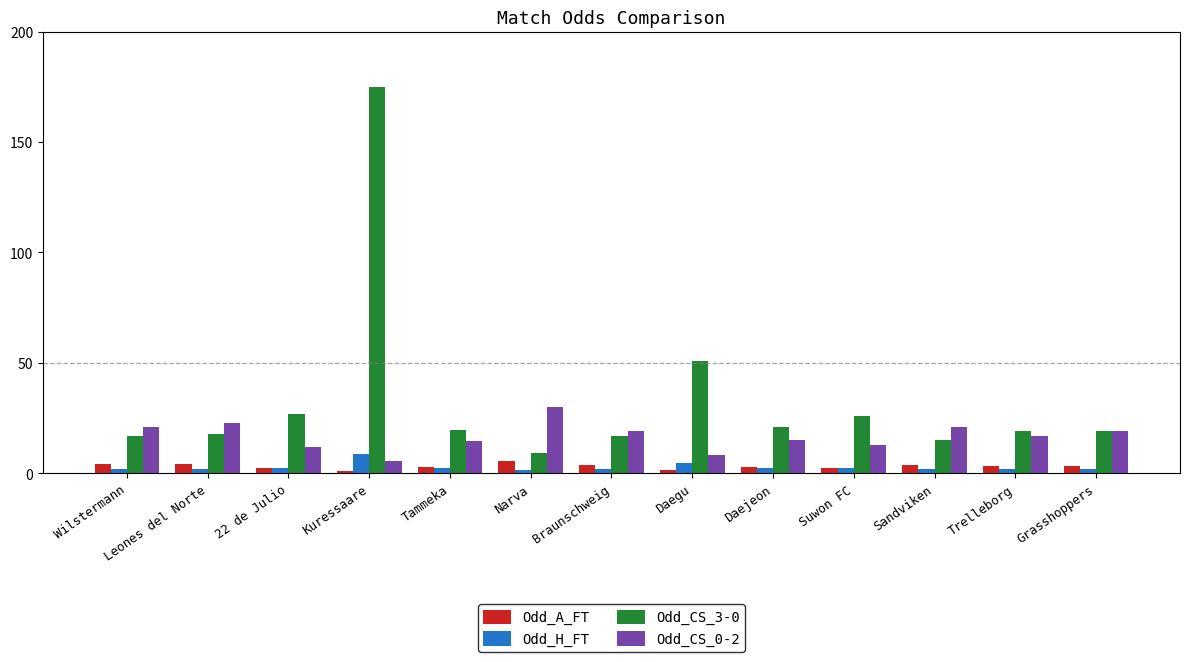

The value of Odd_CS_3-0 at Daegu is 51.0. True or false?

True